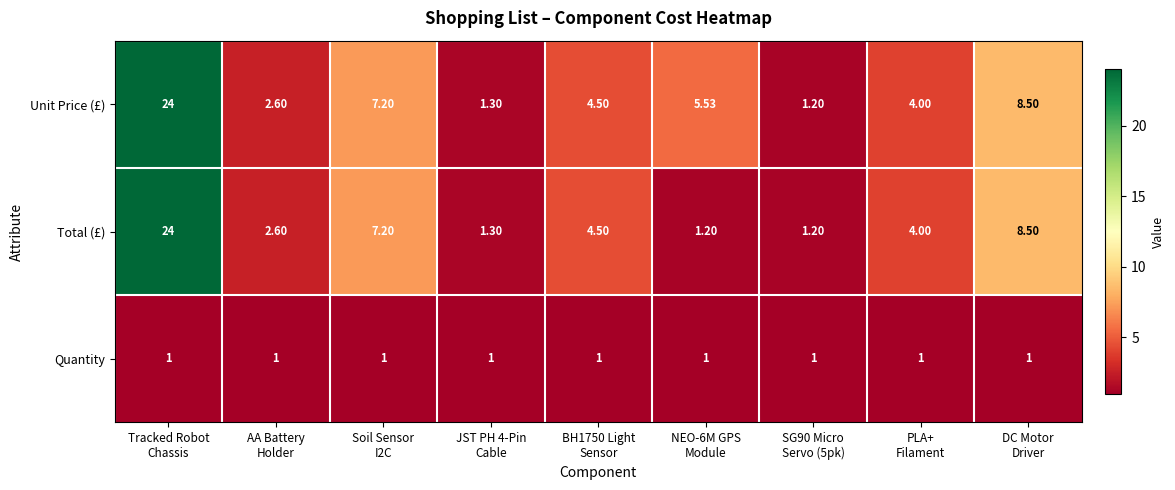

Which series has the largest total across all categories?

Unit Price (£)